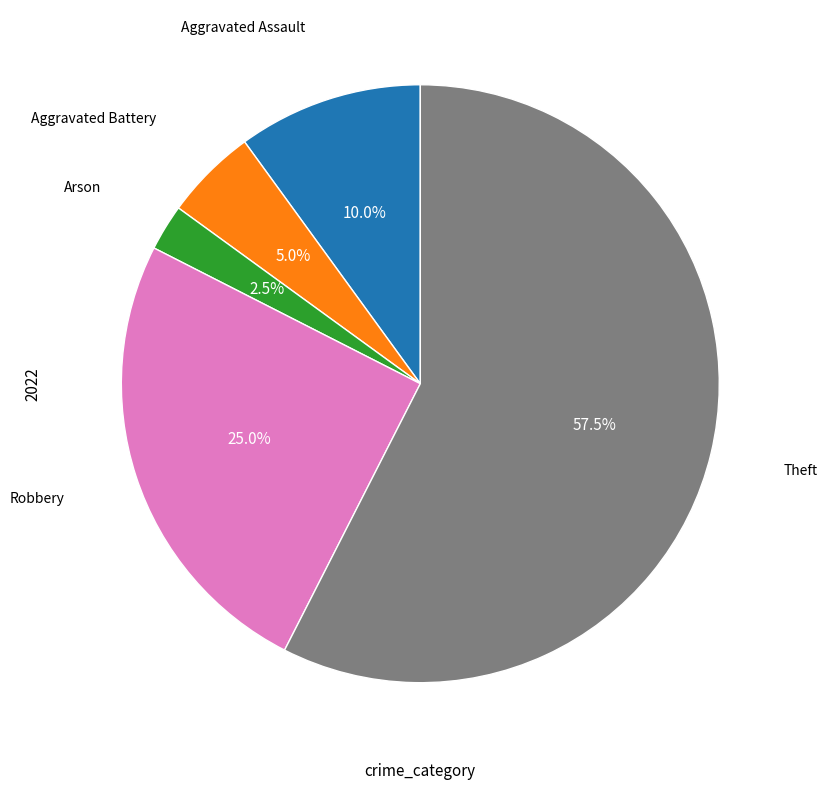

Is there a majority slice in this chart?

Yes